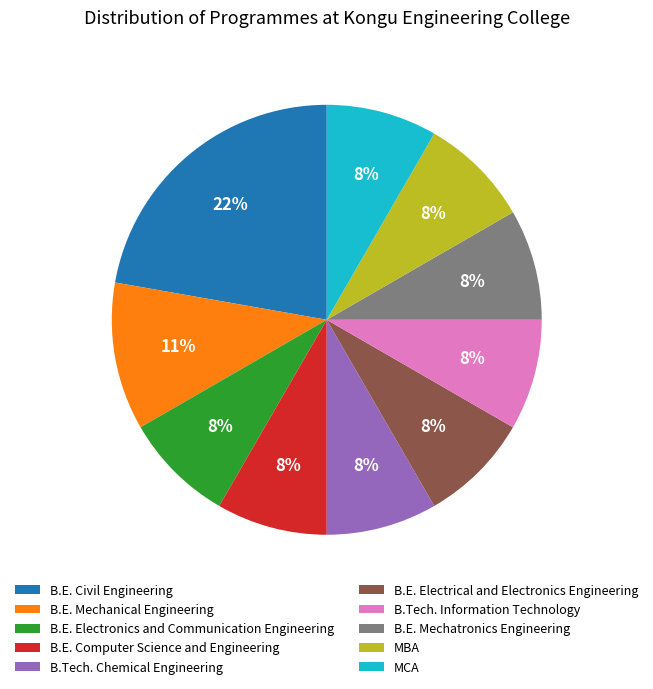

To the nearest percent, what is the difference between the largest and smallest slice percentages?

14%